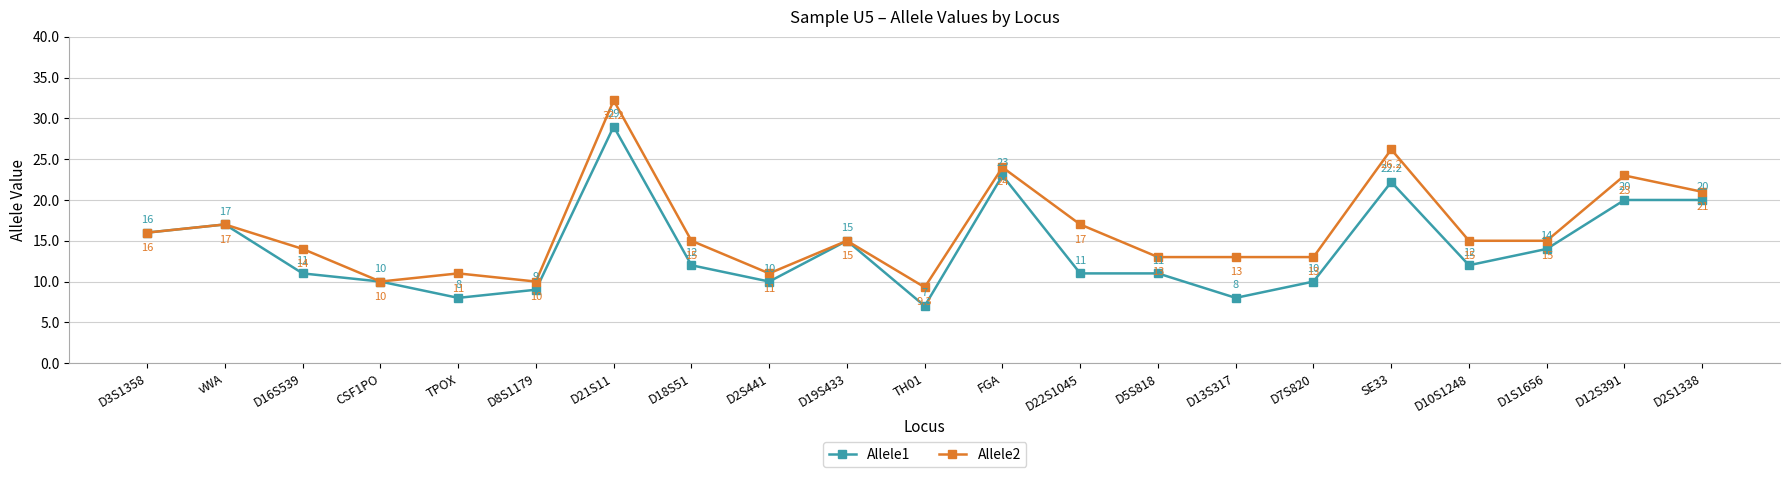

Is the value of Allele2 at D1S1656 greater than the value of Allele1 at D7S820?

Yes